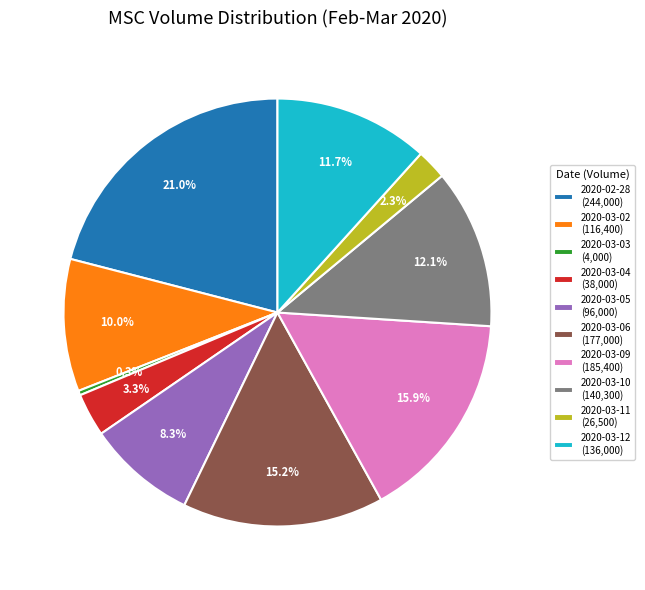

How many slices are in this pie chart?

10